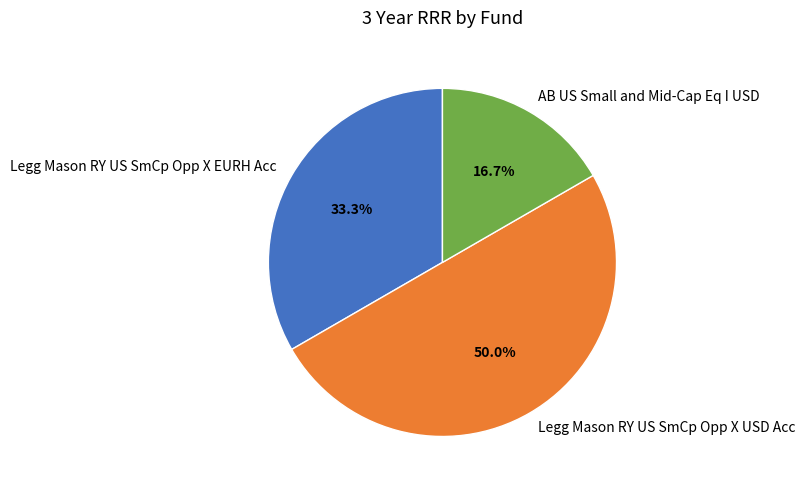

What percentage is the Legg Mason RY US SmCp Opp X EURH Acc slice, to the nearest percent?

33%